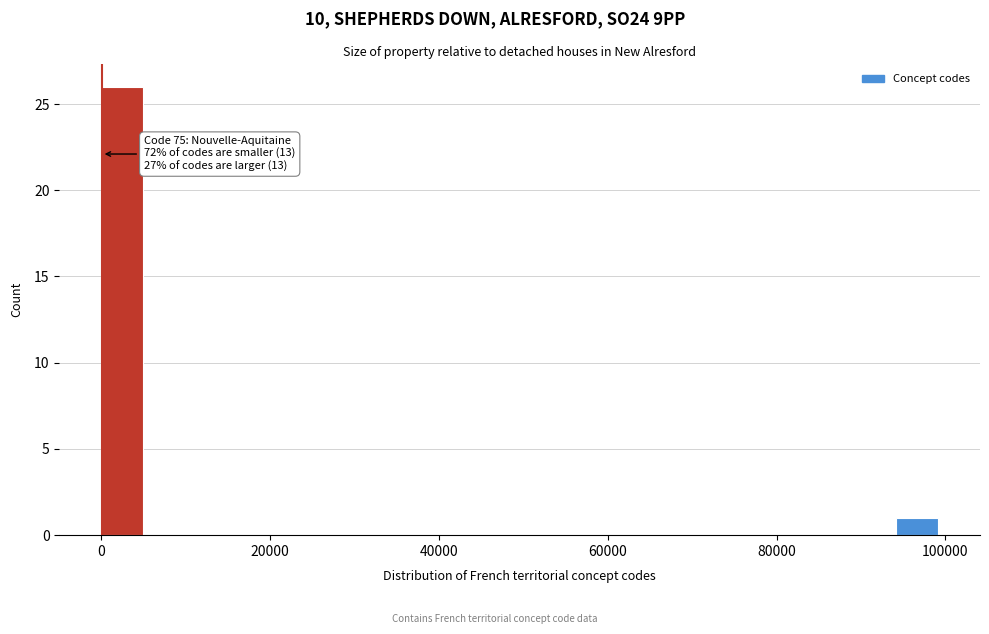

Read against the x-axis, roughly where is the centre of the tallest bar?

2000